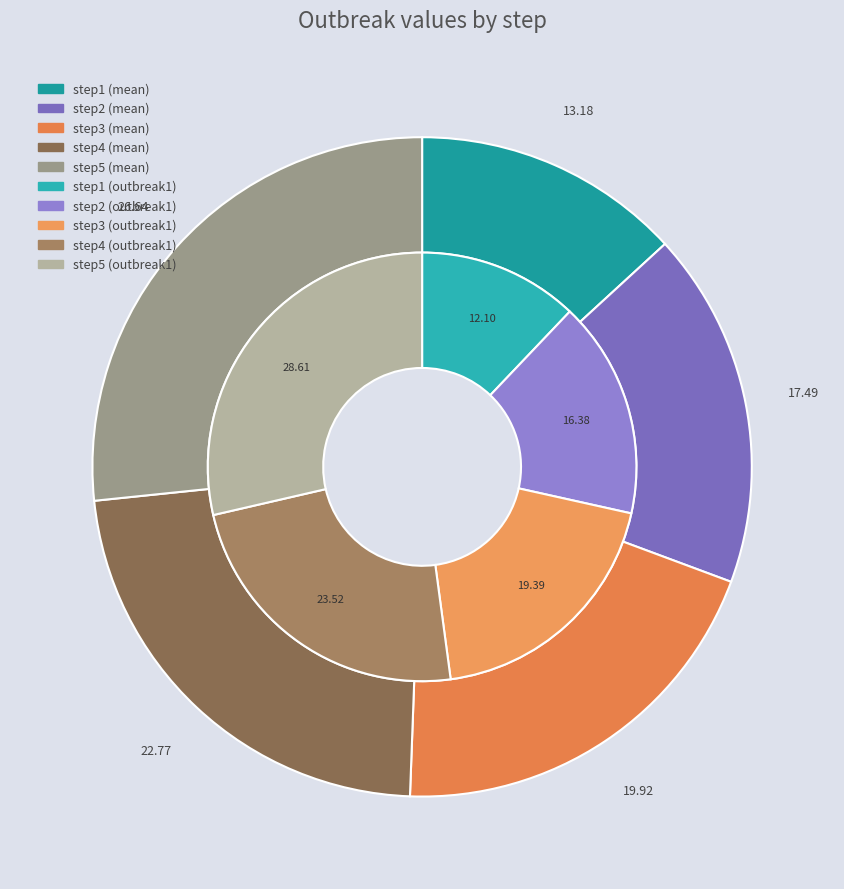

To the nearest percent, what portion does 2 represent?

19%